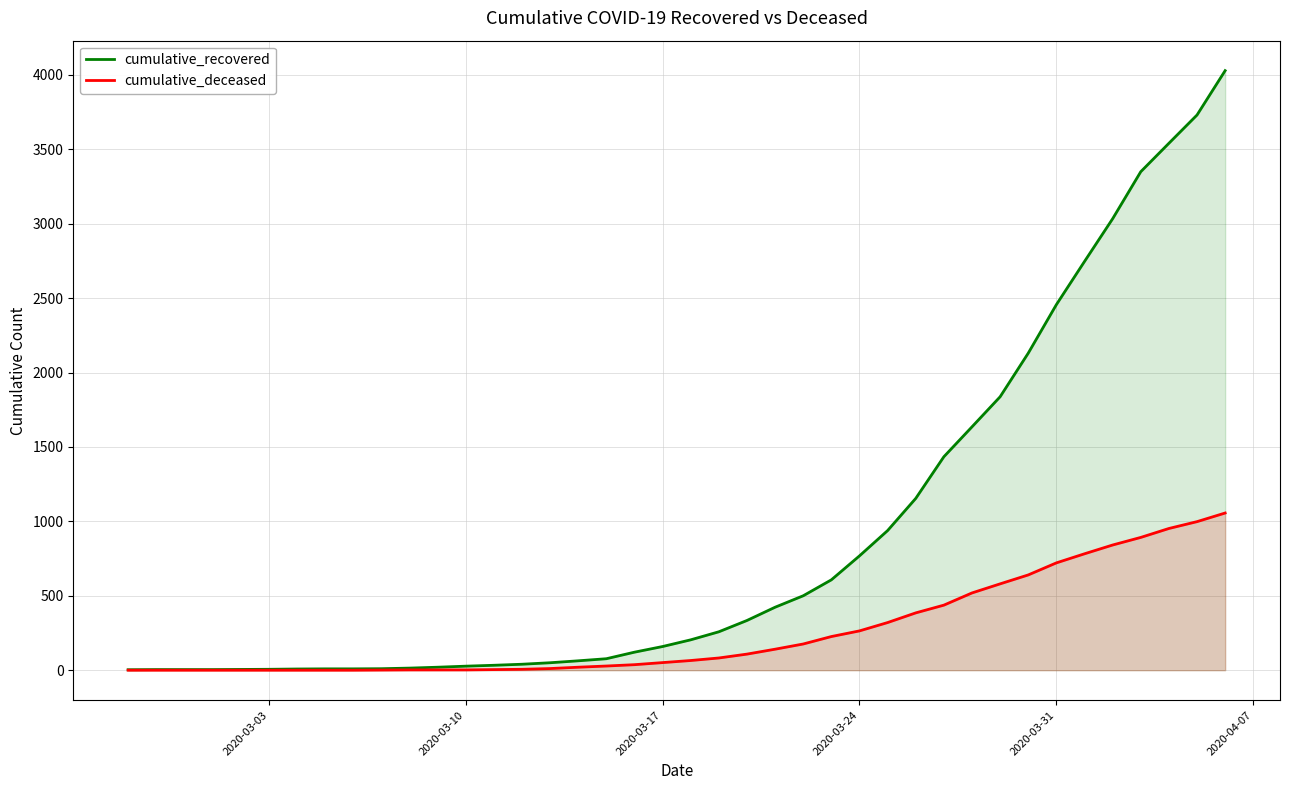

What is the average value of the cumulative_deceased series?

259